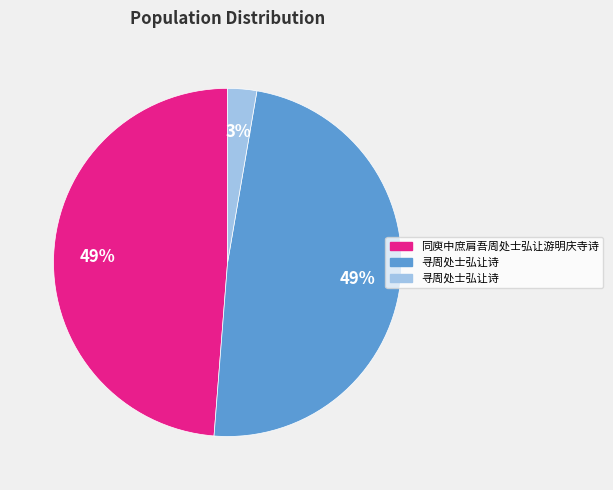

To the nearest percent, what is the average slice percentage?

33%